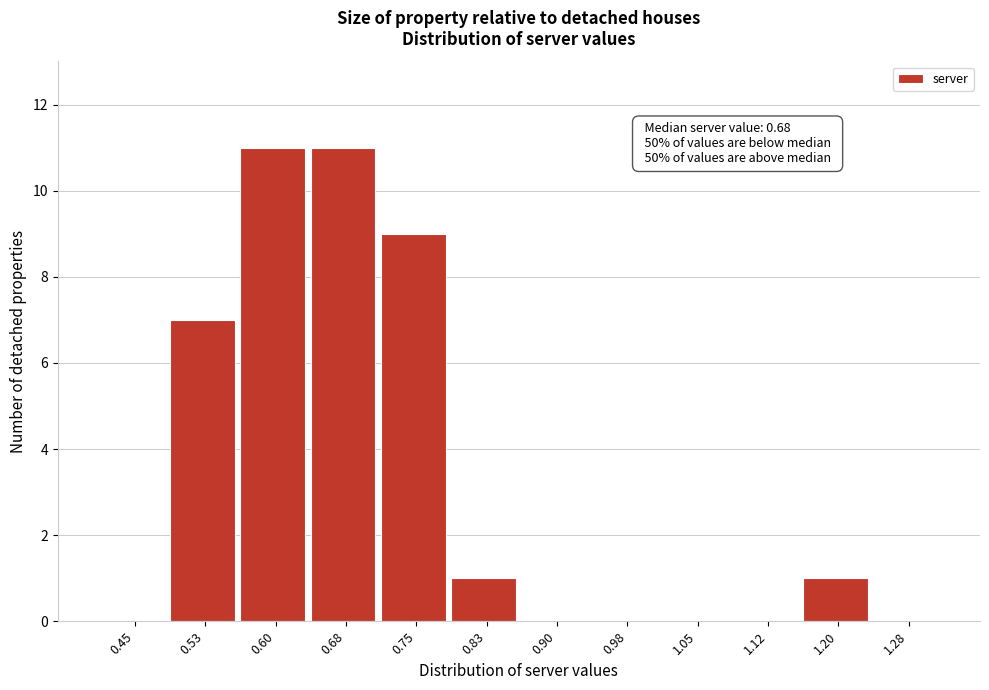

Reading left to right, list all the values displayed in this chart.

0.45=0	0.53=7	0.60=11	0.68=11	0.75=9	0.83=1	0.90=0	0.98=0	1.05=0	1.12=0	1.20=1	1.28=0